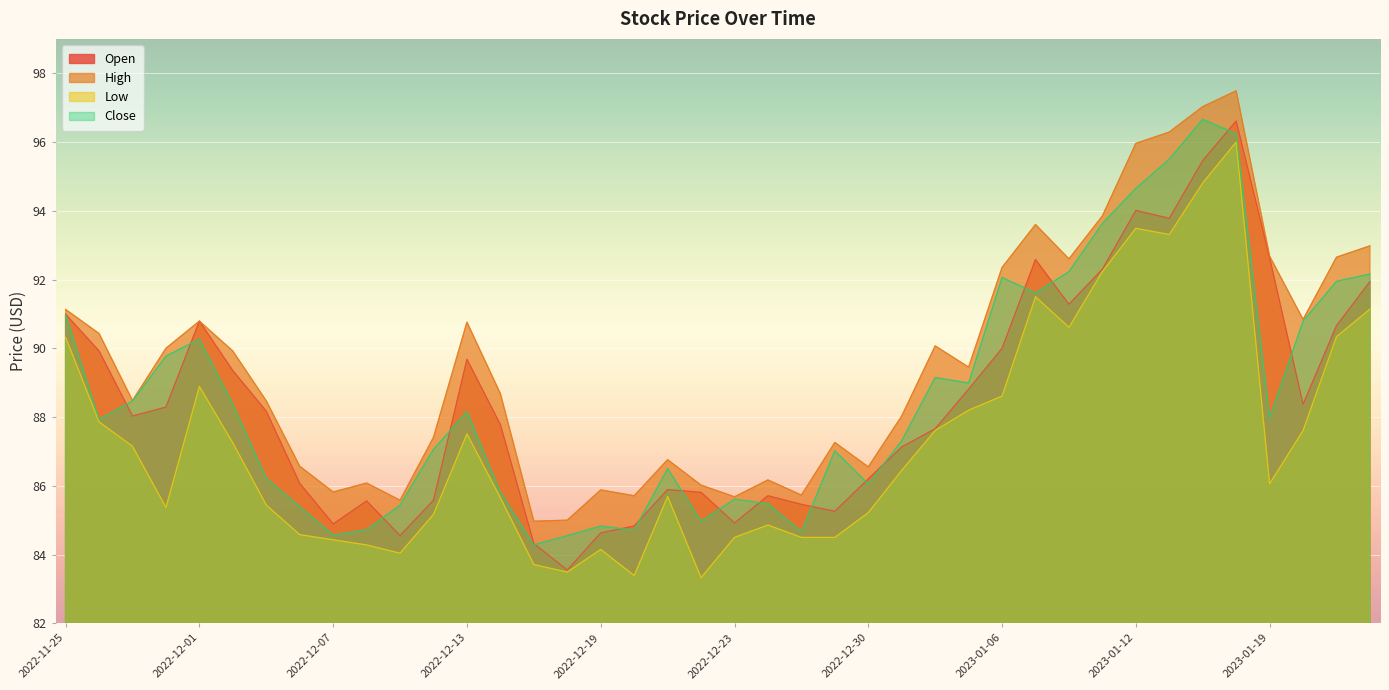

True or false: High and Close cross at least once.

False